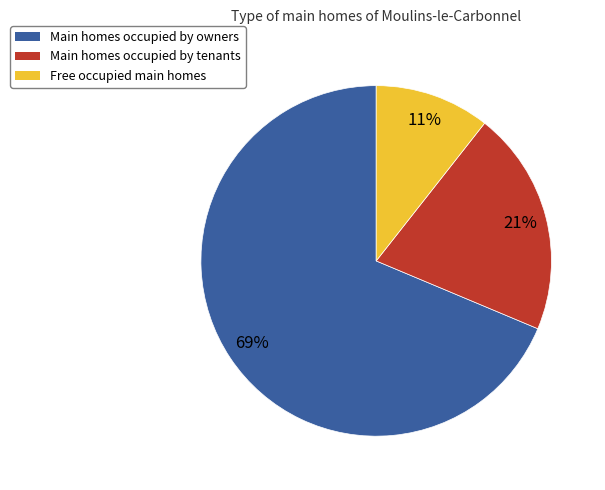

How many slices are in this pie chart?

3